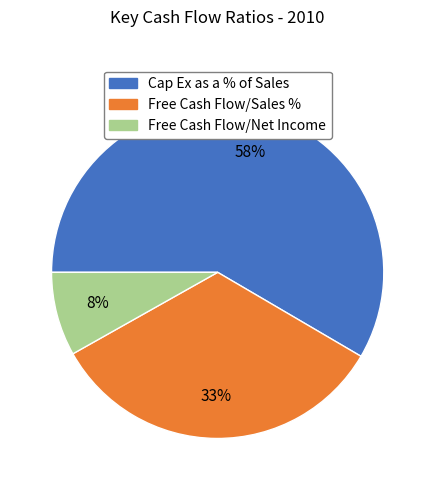

Combined, do Free Cash Flow/Sales % and Free Cash Flow/Net Income account for over 50%?

No